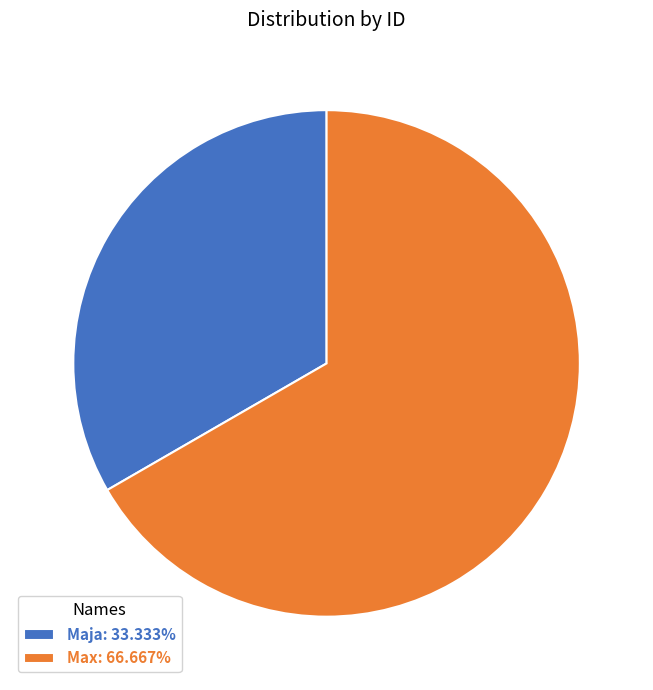

How many segments does this pie chart have?

2